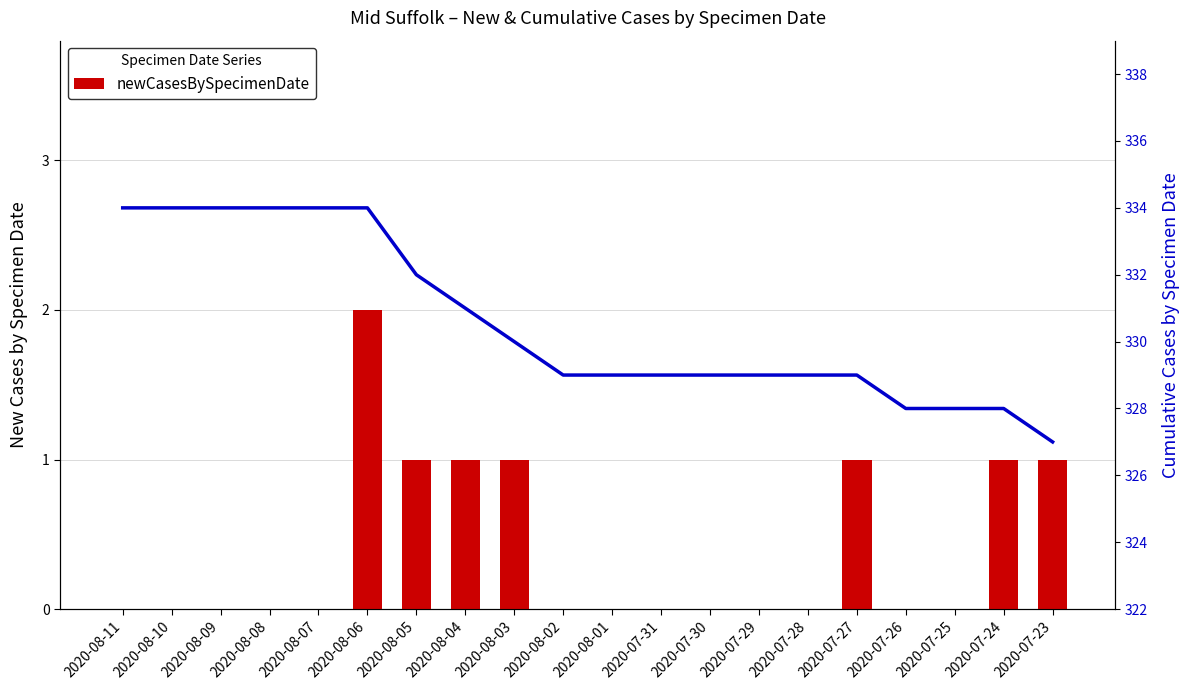

Where does the cumCasesBySpecimenDate series first go above 329?

2020-08-11